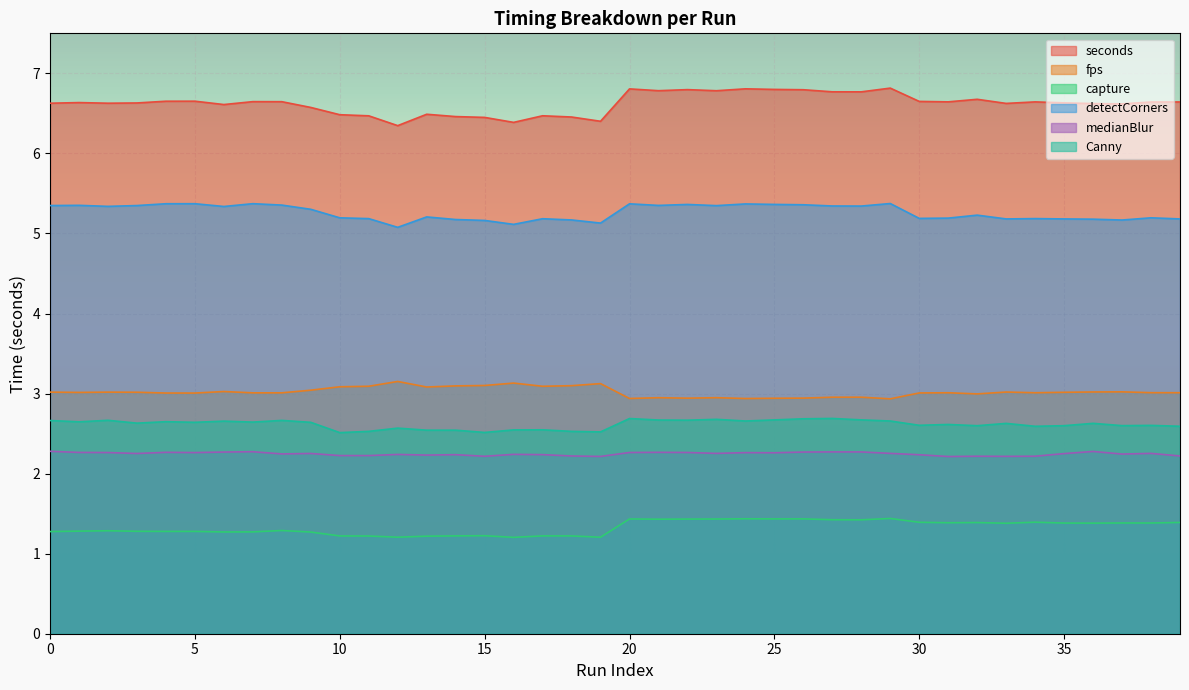

True or false: capture and fps intersect in this chart.

False